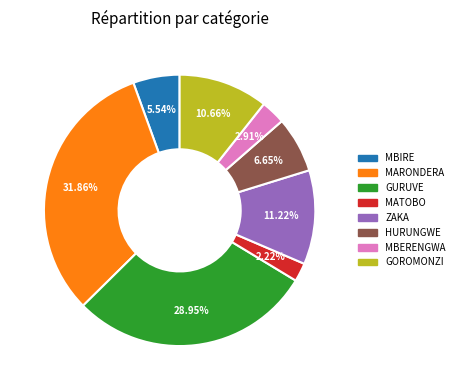

Is there any slice that represents more than half of the pie?

No